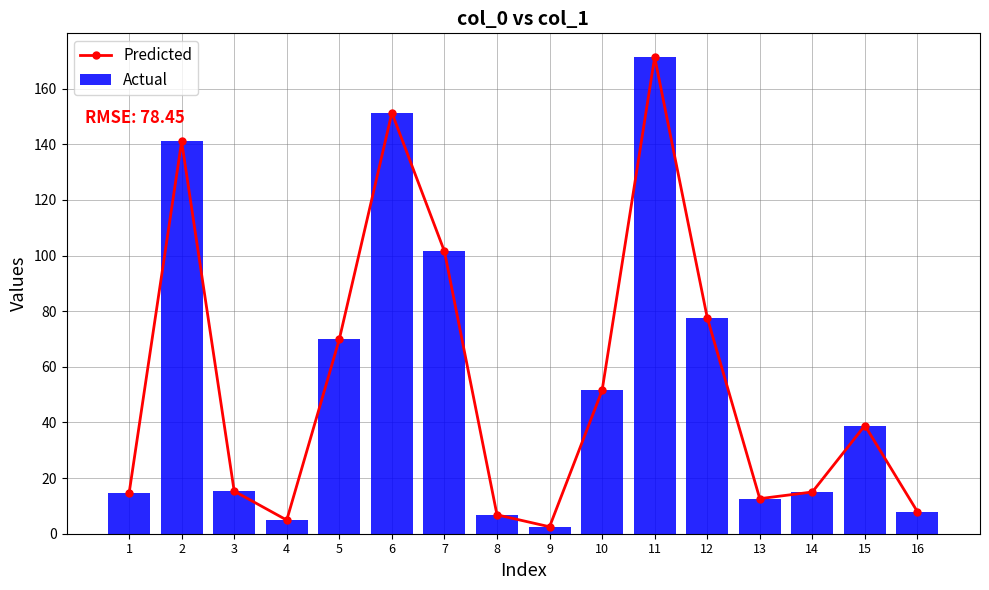

What is the difference between the second highest and minimum values in the Predicted series?

148.8